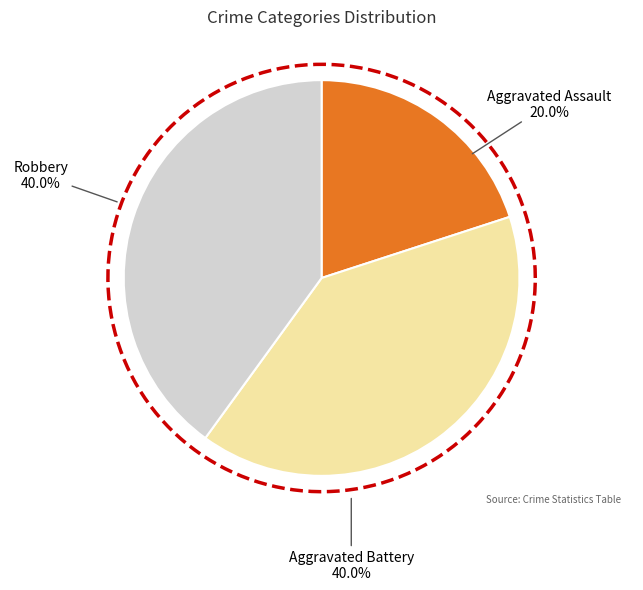

Rank the categories by value from highest to lowest.

Aggravated Battery, Robbery, Aggravated Assault